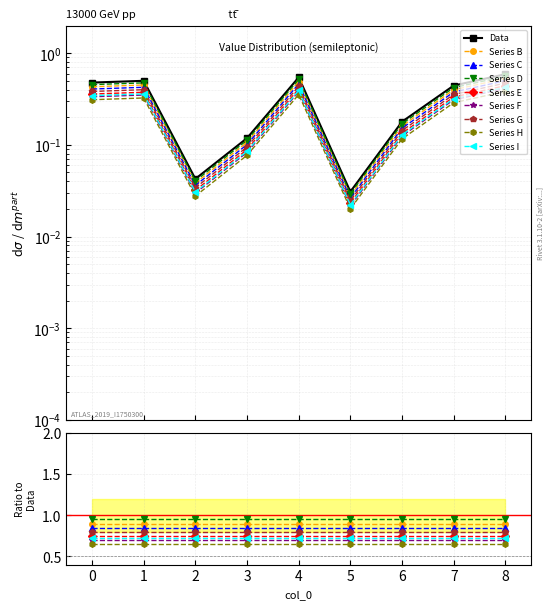

What is the average value?

0.3